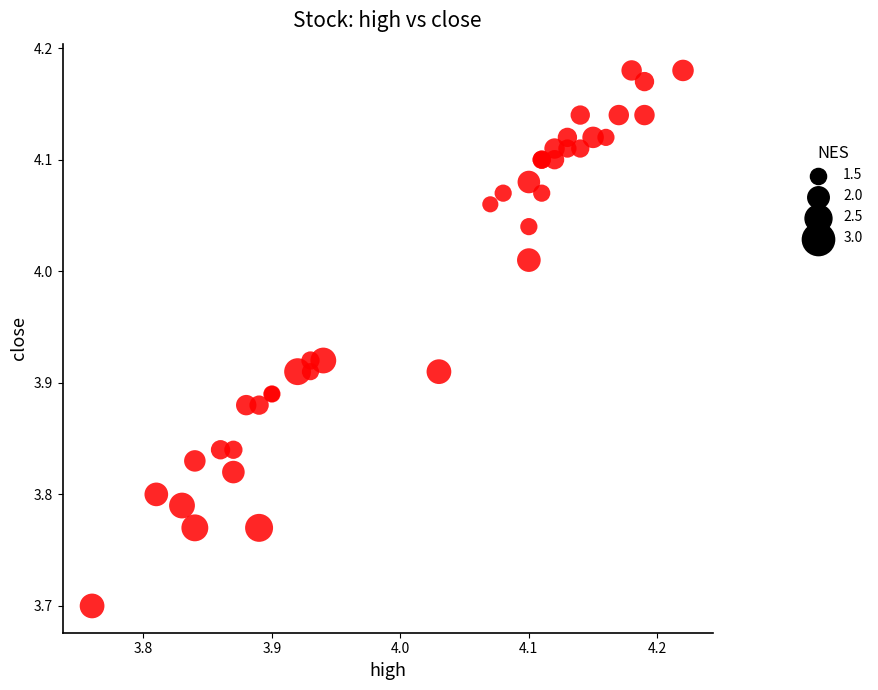

What Y value in the scatter plot is closest to 3?

3.7